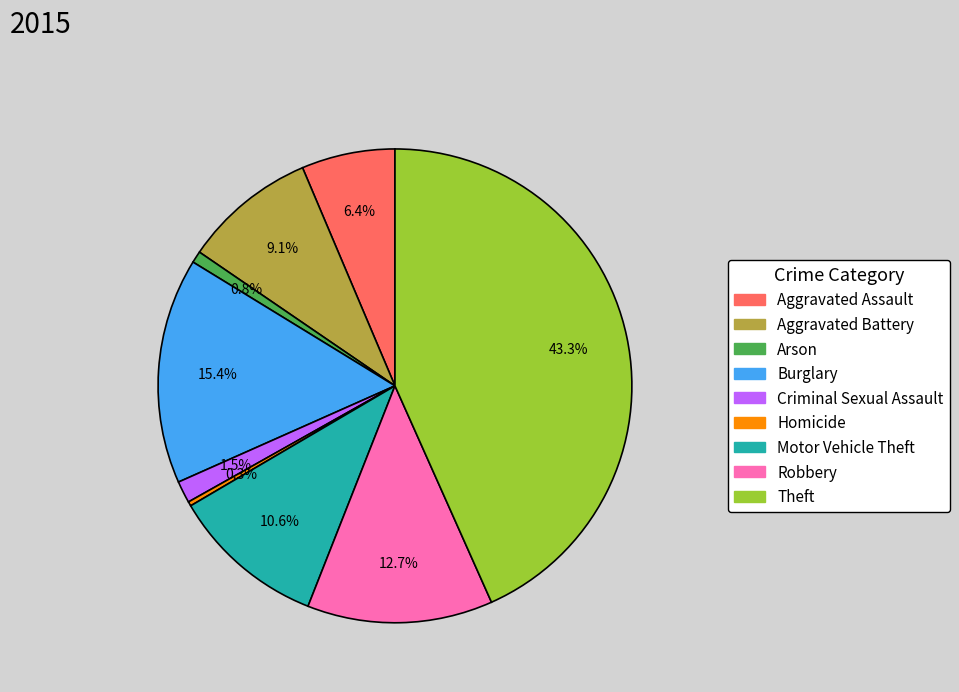

Count the number of slices in the pie.

9